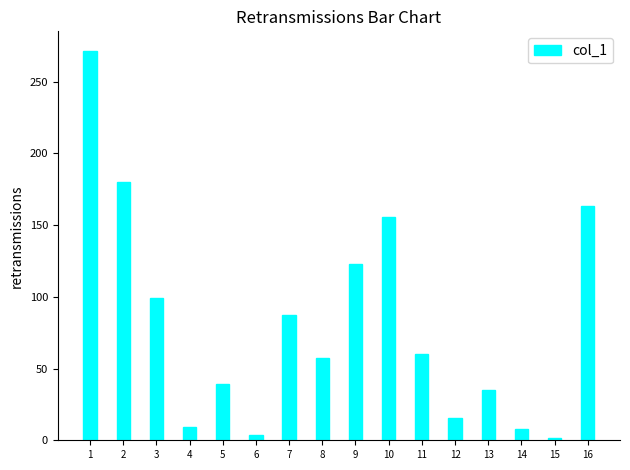

What is the sum of the values at 10 and 13?

190.4